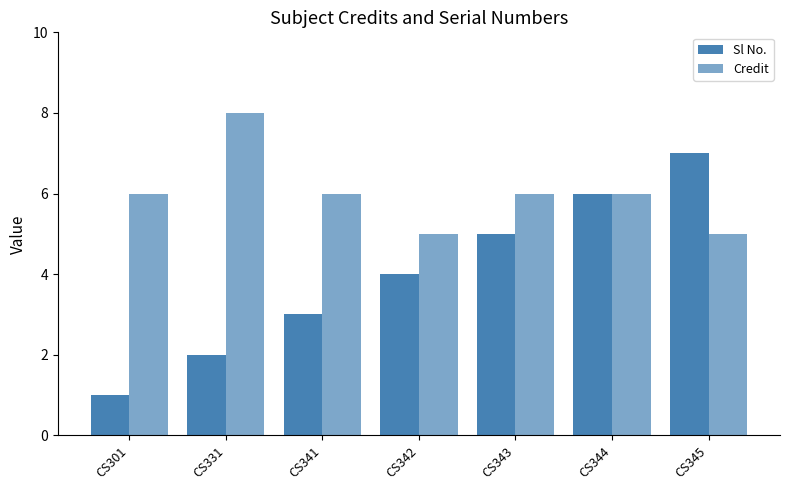

What is the value of the Sl No. bar at the 6th from the left?

6